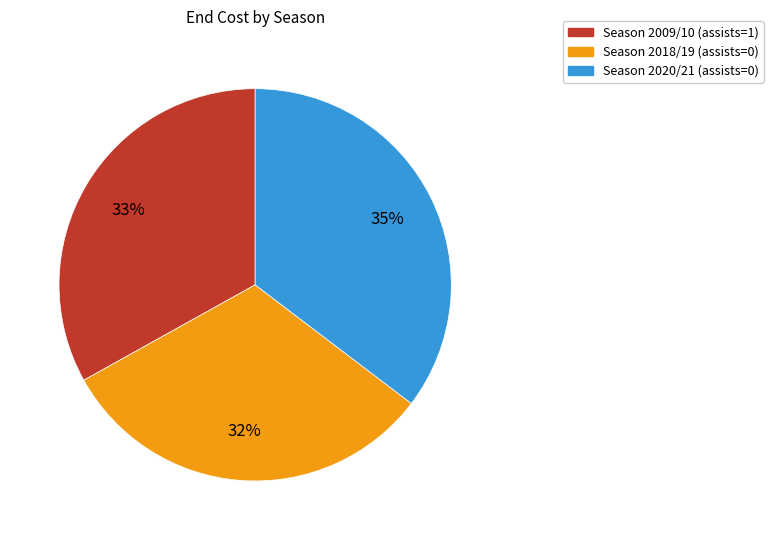

Does any single category account for the majority?

No